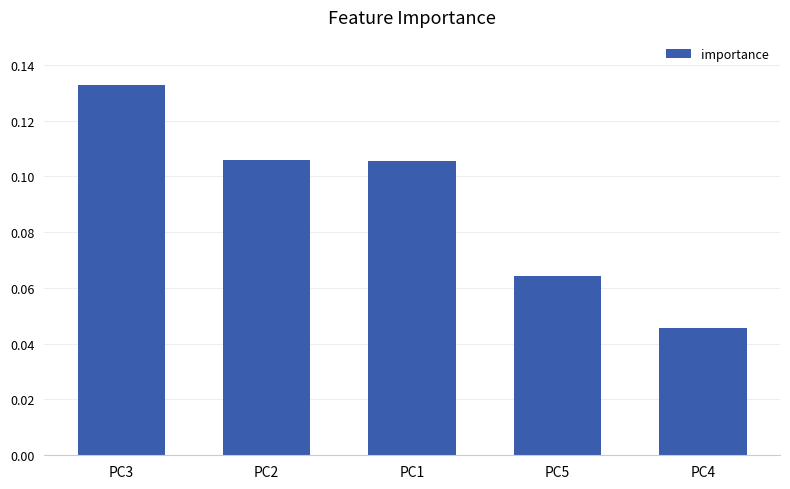

True or false: the data shows 0.0 at PC3.

False